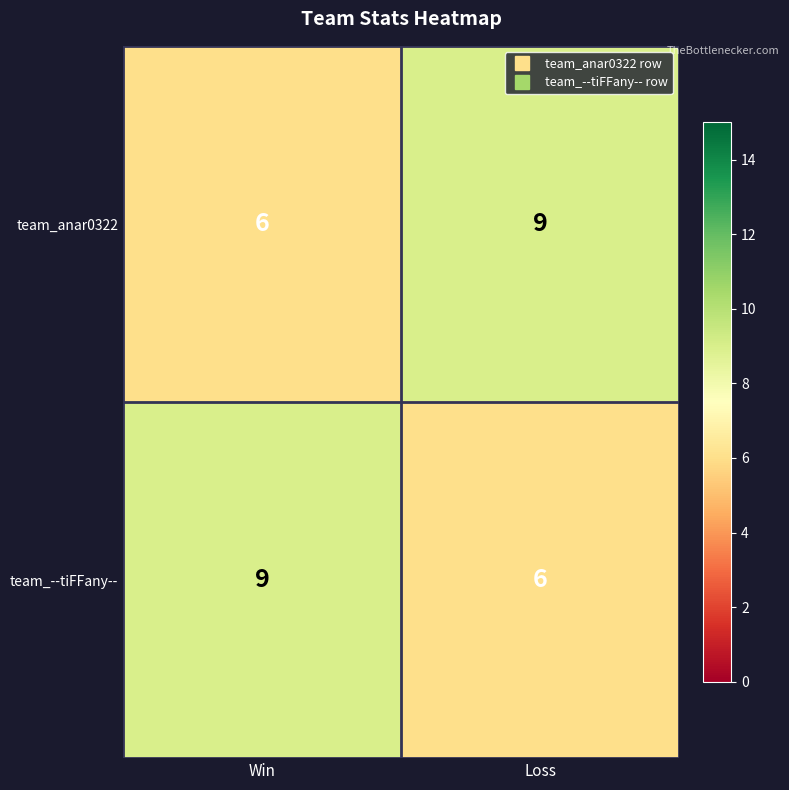

Is it true that team_anar0322 equals 10 at Win?

False